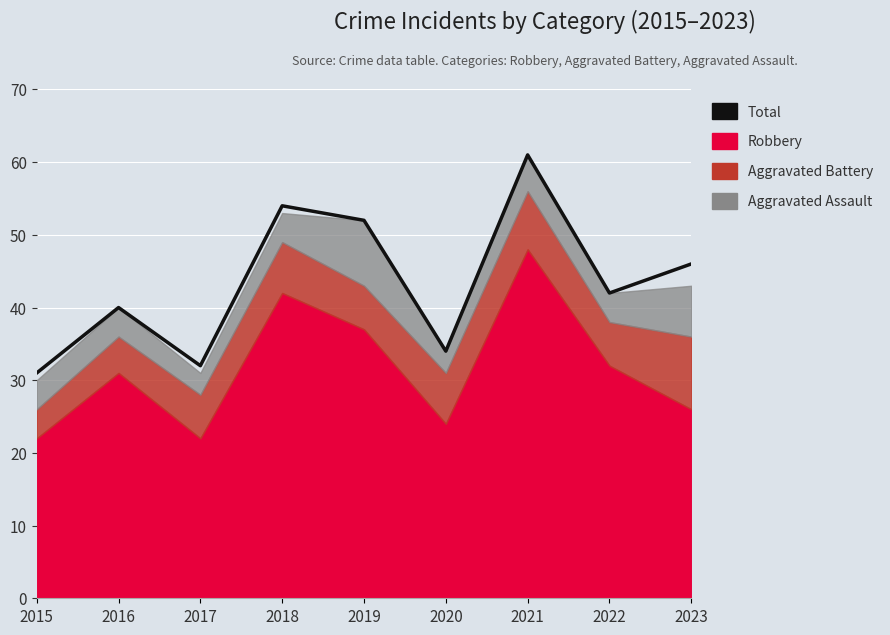

Which category has the highest value across all series?

2021